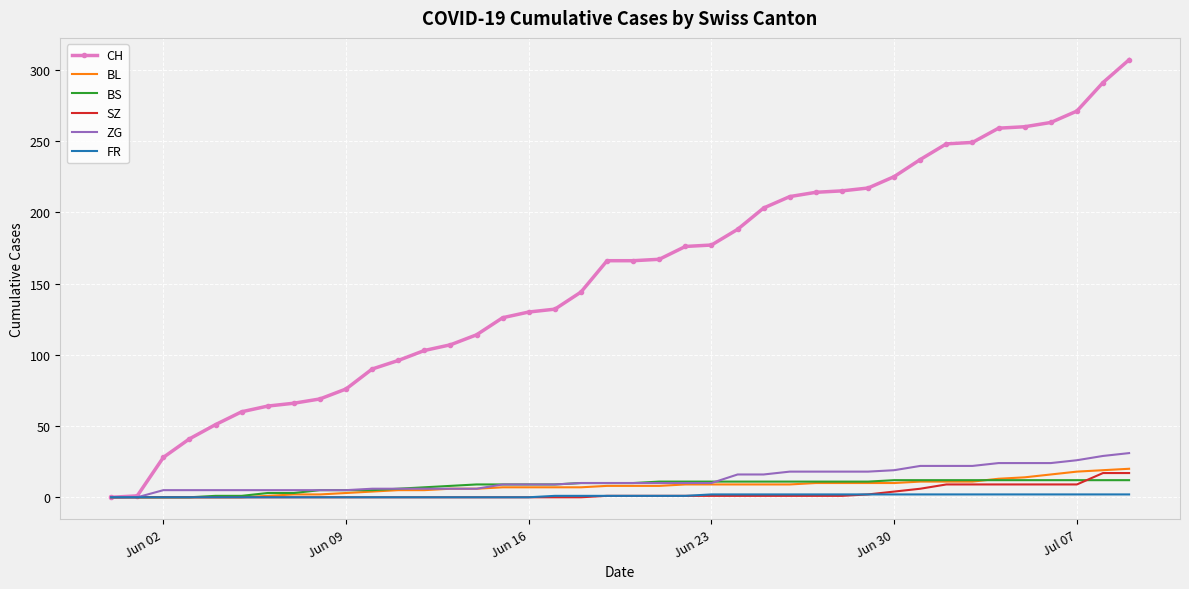

How many distinct data groups are displayed?

6